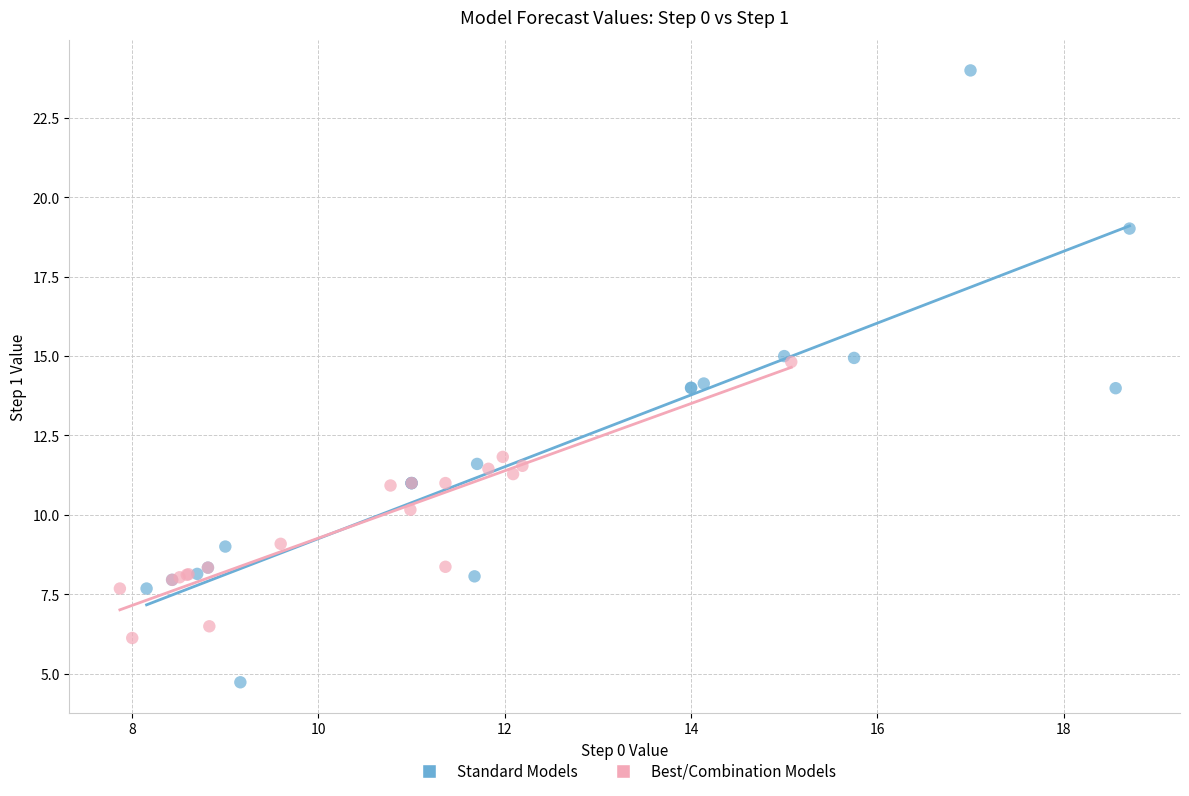

Which series has the widest spread of Y values?

Standard Models